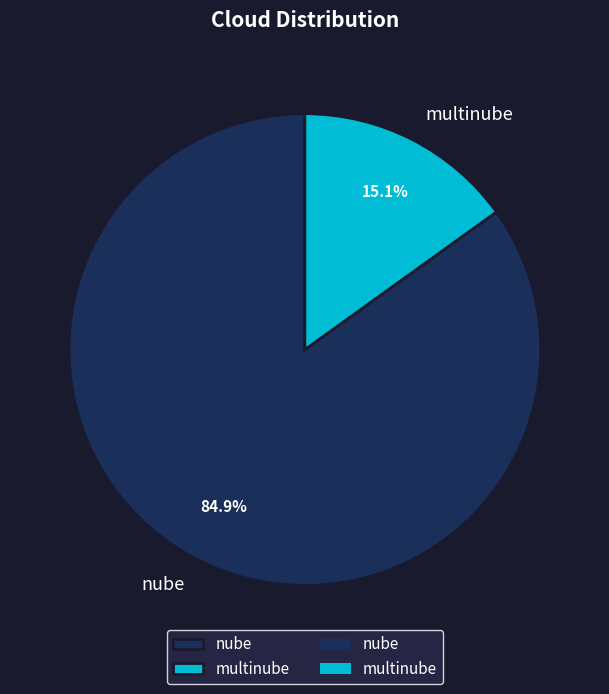

Is there a majority slice in this chart?

Yes